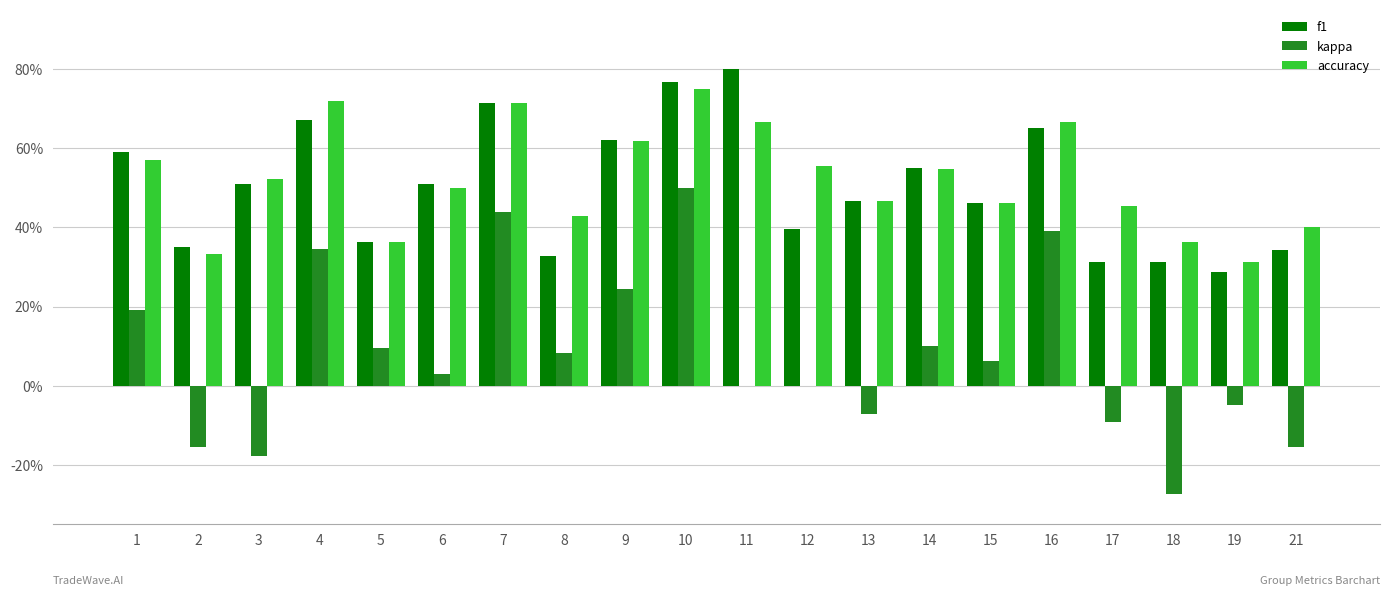

What are all the series names shown in the legend?

f1, kappa, accuracy